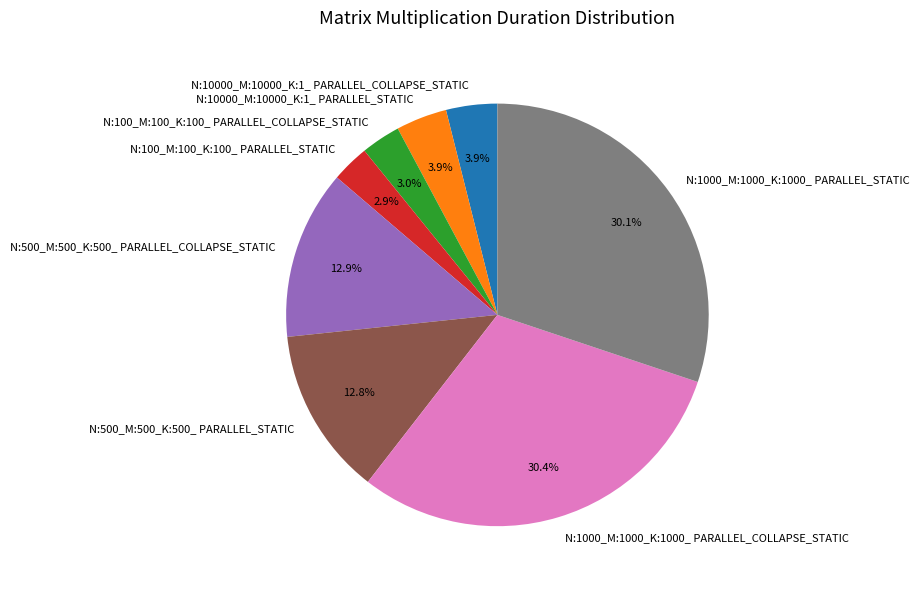

Is it true that N:100_M:100_K:100_ PARALLEL_COLLAPSE_STATIC is 18% of the pie?

False